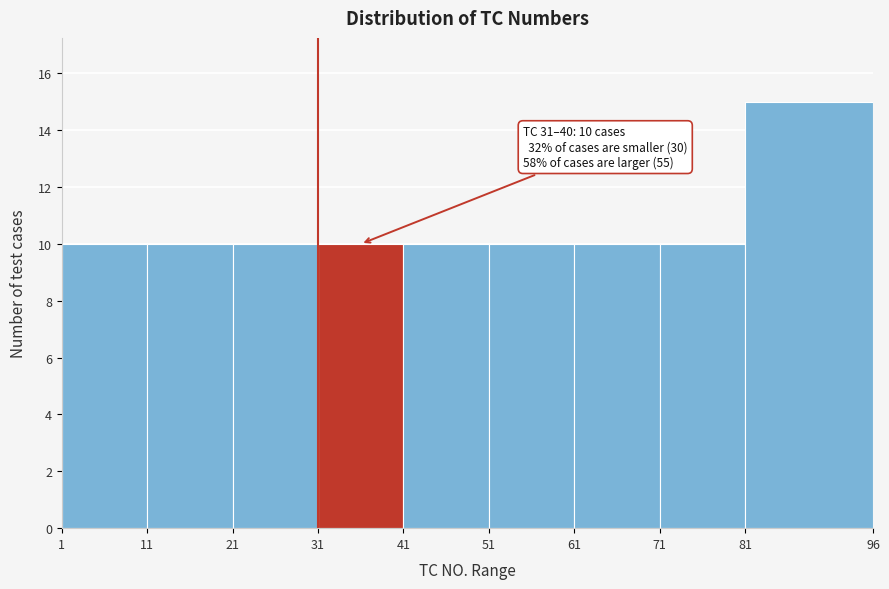

Over which range of the x-axis is the bar tallest?

81 to 96